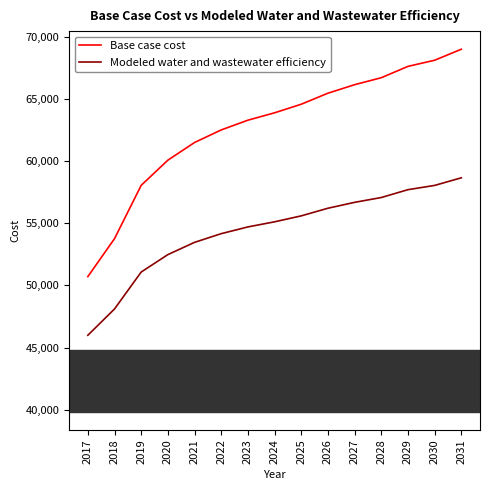

Which series has the largest total across all categories?

Base case cost